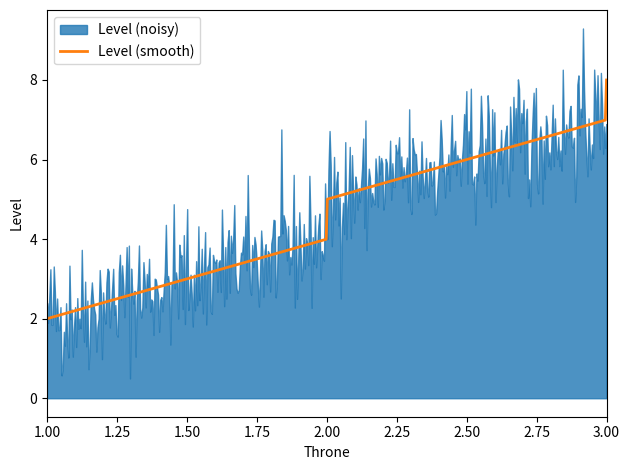

Approximately how many times larger is the value at 2 compared to 1?

5.0